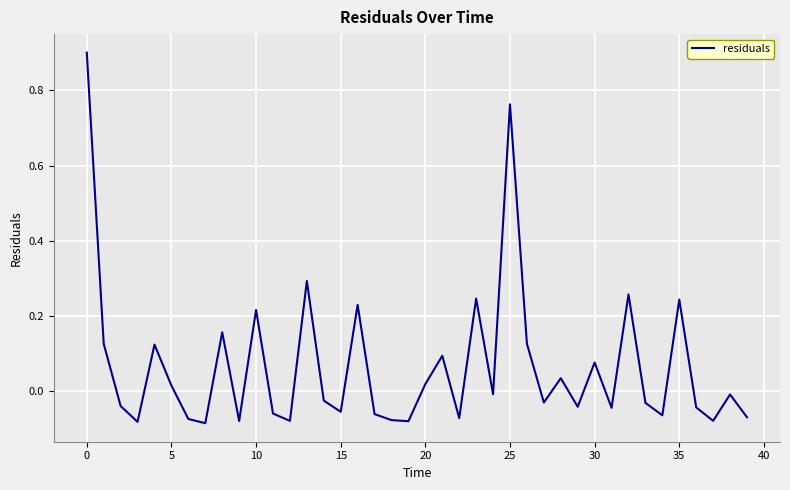

What is the greatest value displayed?

0.9